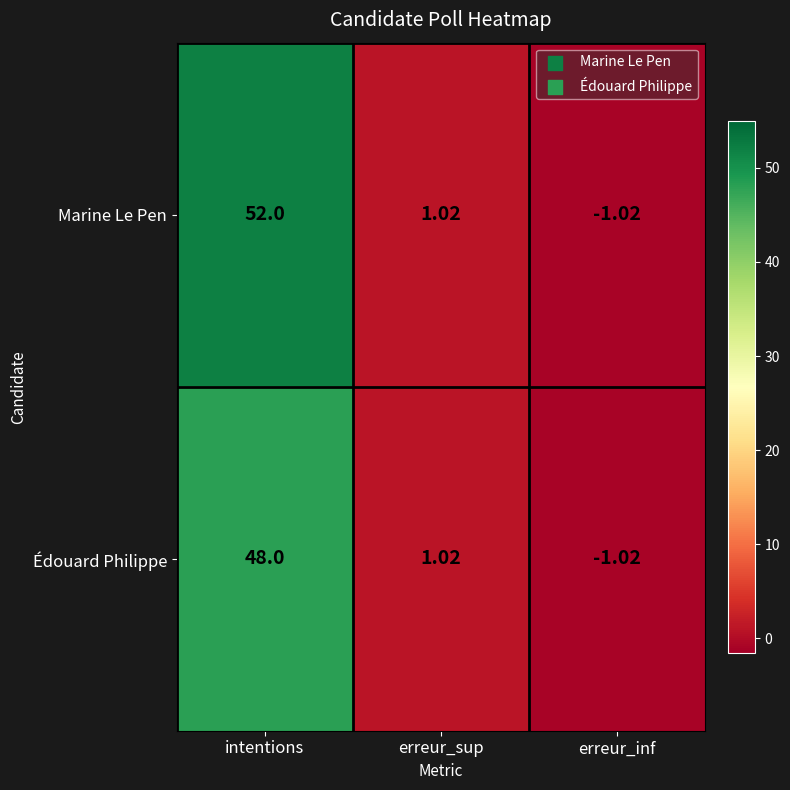

Which series has the largest range (max minus min)?

Marine Le Pen